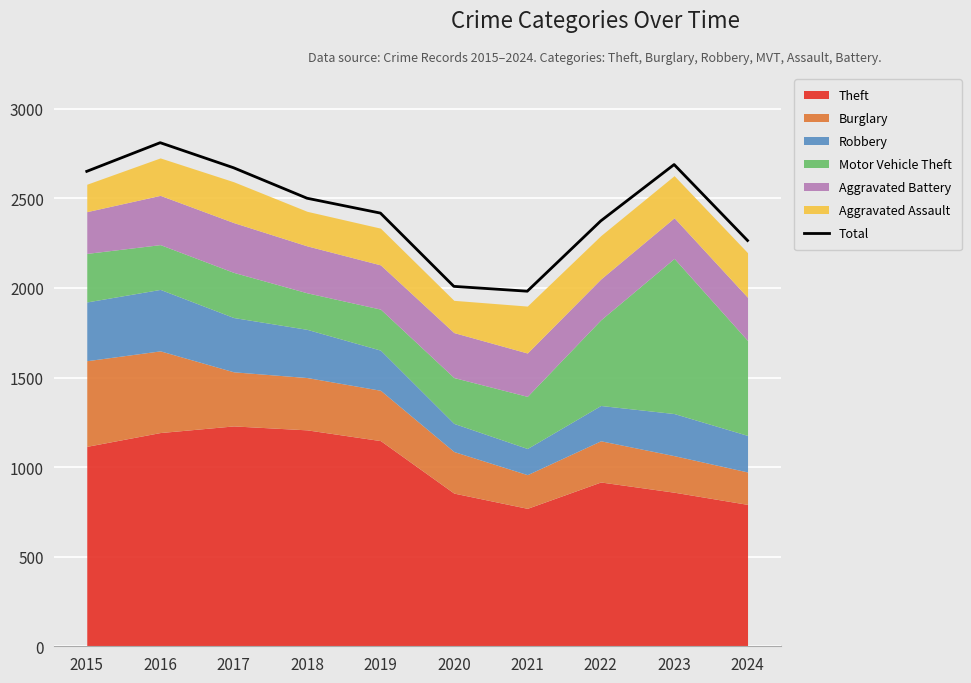

The Total series shows 2671 at 2017. True or false?

True